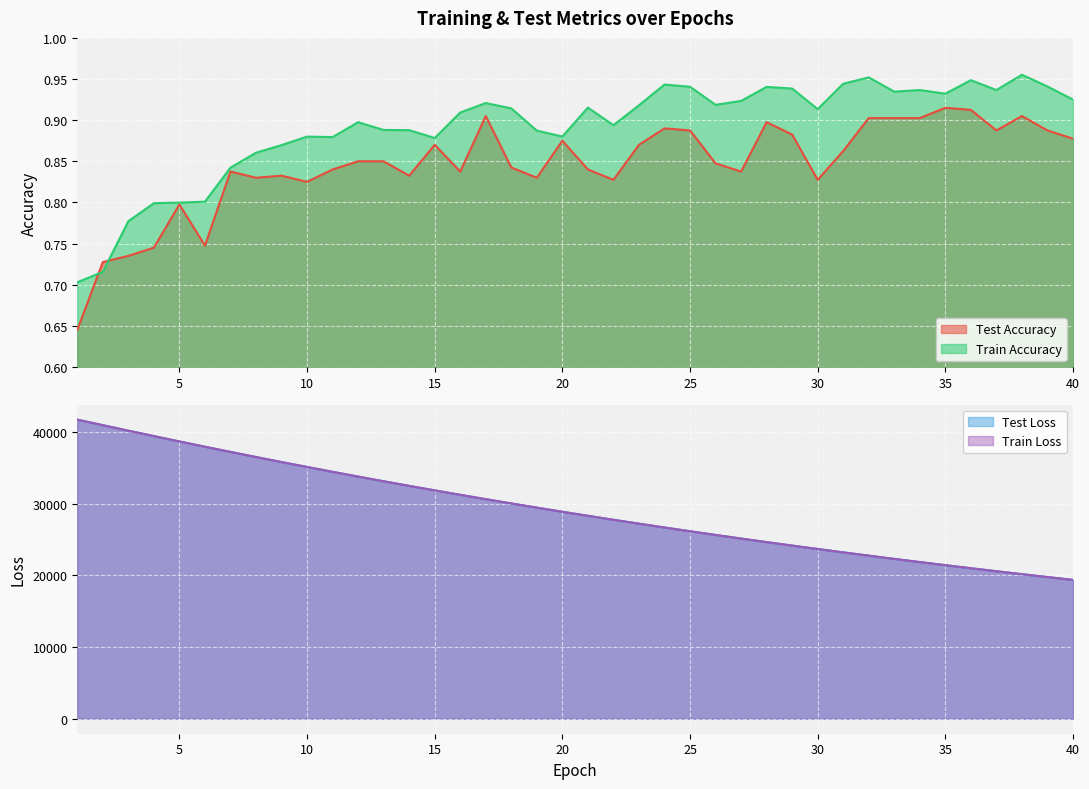

Rank the series at 4 from highest to lowest value.

test_loss, train_loss, train_accuracy, test_accuracy